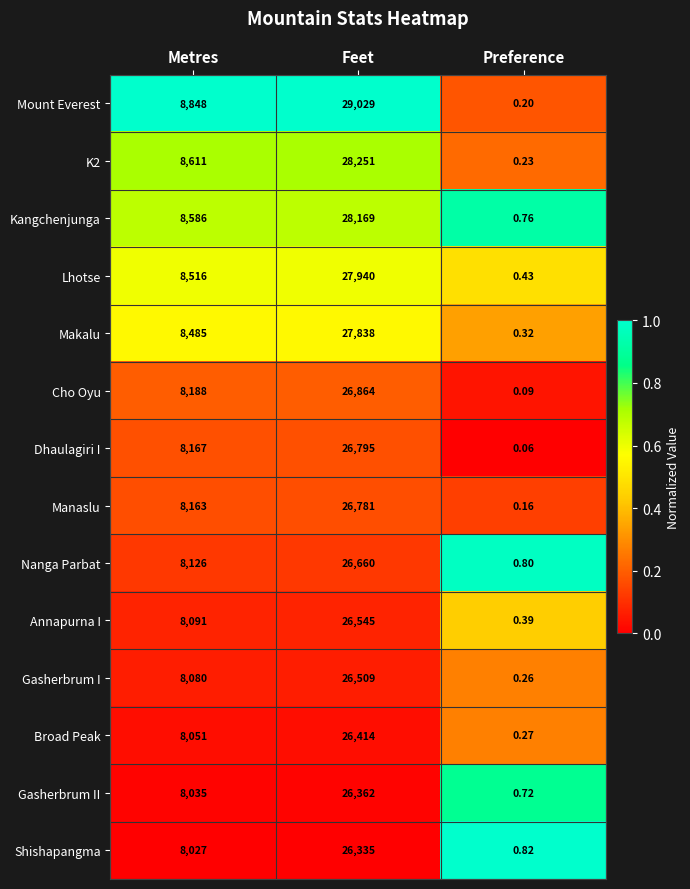

Which category has the lowest value in the Shishapangma series?

Preference